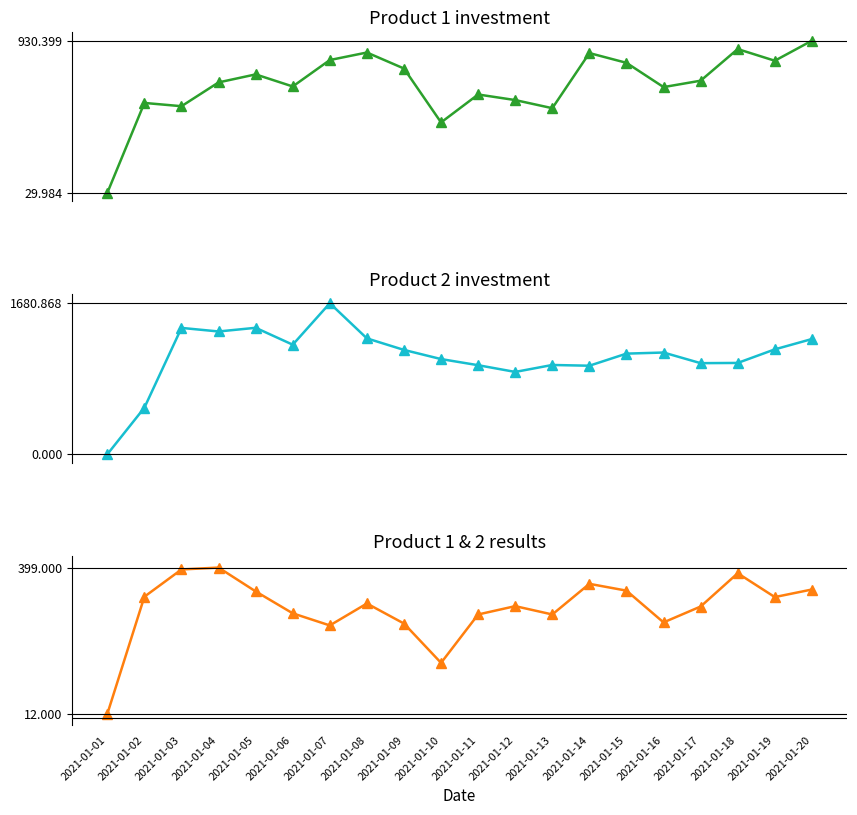

What is the maximum value shown in the chart?

1680.9